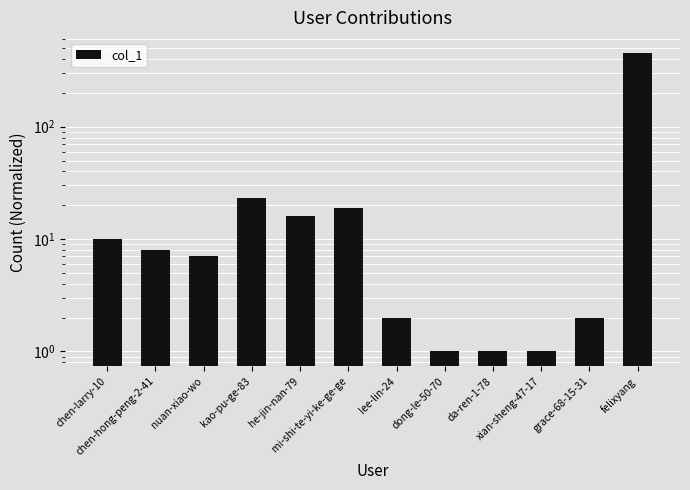

What is the change in value from chen-larry-10 to xian-sheng-47-17?

-9